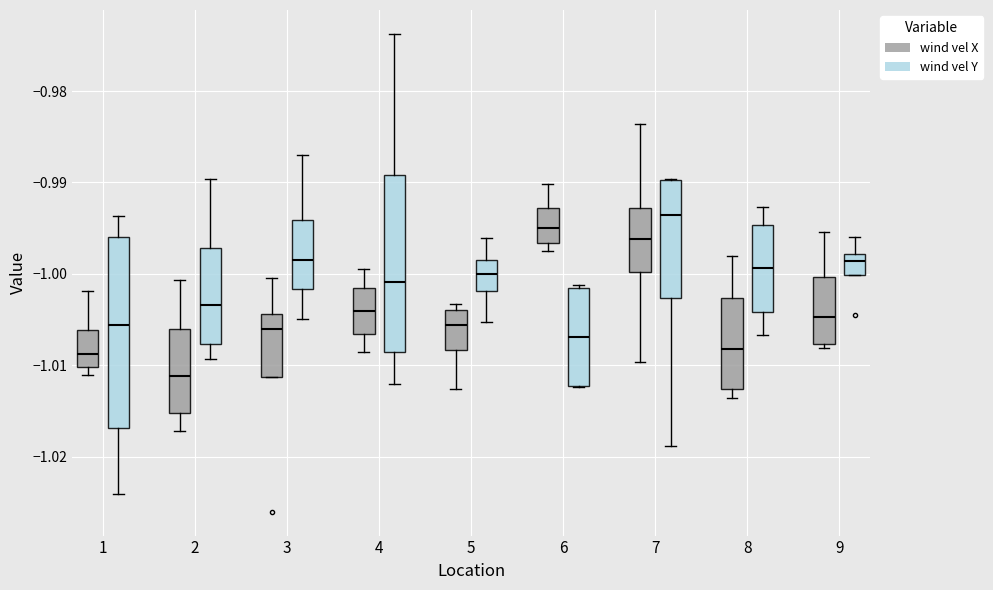

Reading left to right, read every box against the y-axis: the position of its median line, the range the box covers, and the ends of its whiskers. The values are not printed on the chart, so give them approximately, as read against the axis.

1 (wind vel X): median -1.009, box -1.010 to -1.006, whiskers -1.011 to -1.002
1 (wind vel Y): median -1.006, box -1.017 to -0.996, whiskers -1.024 to -0.994
2 (wind vel X): median -1.011, box -1.015 to -1.006, whiskers -1.017 to -1.001
2 (wind vel Y): median -1.003, box -1.008 to -0.997, whiskers -1.009 to -0.990
3 (wind vel X): median -1.006, box -1.011 to -1.004, whiskers -1.011 to -1.000
3 (wind vel Y): median -0.999, box -1.002 to -0.994, whiskers -1.005 to -0.987
4 (wind vel X): median -1.004, box -1.007 to -1.002, whiskers -1.009 to -0.999
4 (wind vel Y): median -1.001, box -1.009 to -0.989, whiskers -1.012 to -0.974
5 (wind vel X): median -1.006, box -1.008 to -1.004, whiskers -1.013 to -1.003
5 (wind vel Y): median -1.000, box -1.002 to -0.998, whiskers -1.005 to -0.996
6 (wind vel X): median -0.995, box -0.997 to -0.993, whiskers -0.997 (just below the box's lower edge) to -0.990
6 (wind vel Y): median -1.007, box -1.012 to -1.002, whiskers -1.012 to -1.001
7 (wind vel X): median -0.996, box -1.000 to -0.993, whiskers -1.010 to -0.984
7 (wind vel Y): median -0.994, box -1.003 to -0.990, whiskers -1.019 to -0.990
8 (wind vel X): median -1.008, box -1.013 to -1.003, whiskers -1.014 to -0.998
8 (wind vel Y): median -0.999, box -1.004 to -0.995, whiskers -1.007 to -0.993
9 (wind vel X): median -1.005, box -1.008 to -1.000, whiskers -1.008 (just below the box's lower edge) to -0.995
9 (wind vel Y): median -0.999, box -1.000 to -0.998, whiskers -1.000 to -0.996